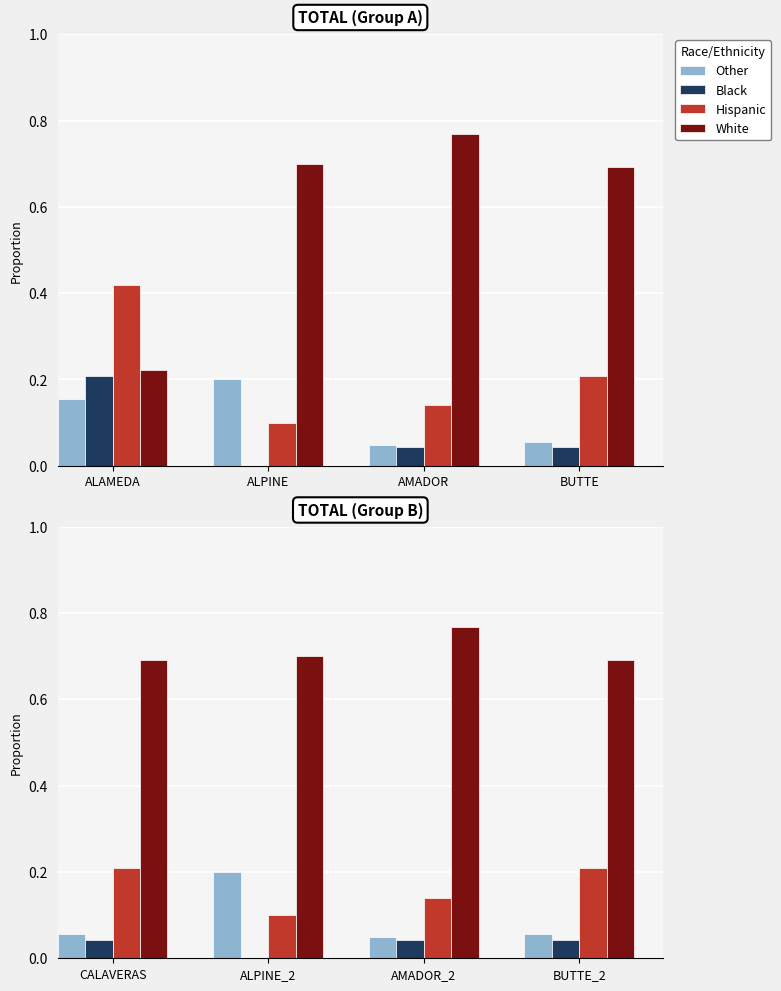

What is the average value of the Other series?

0.1